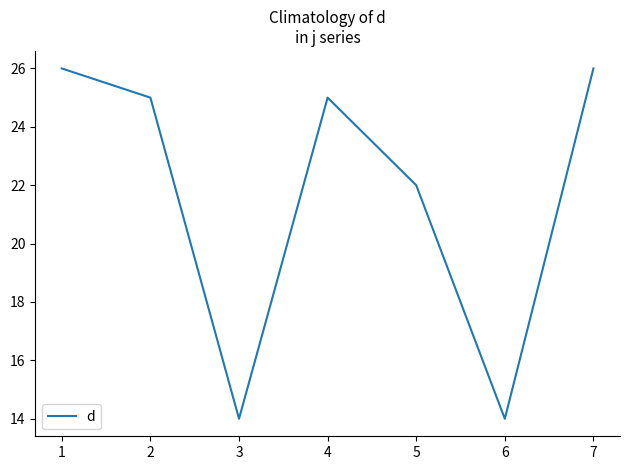

What is the difference between the second highest and minimum values?

12